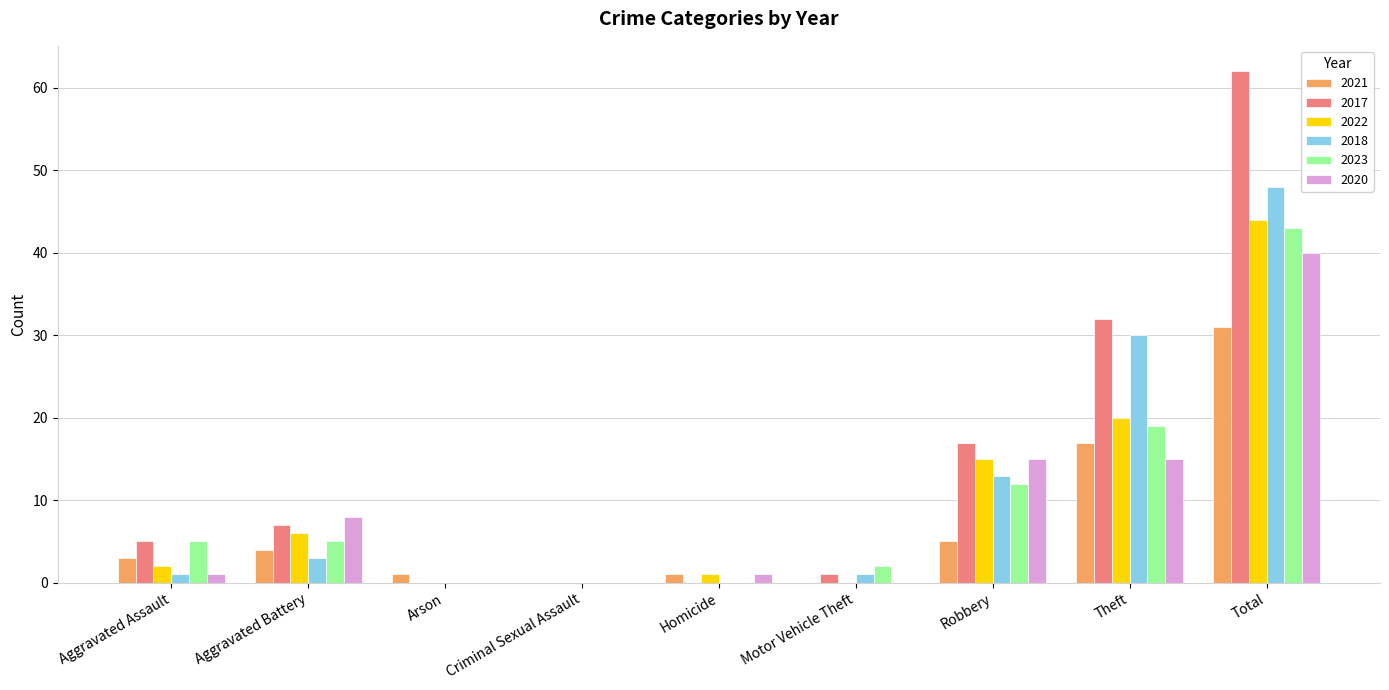

What value does the 2023 series have at Theft?

19